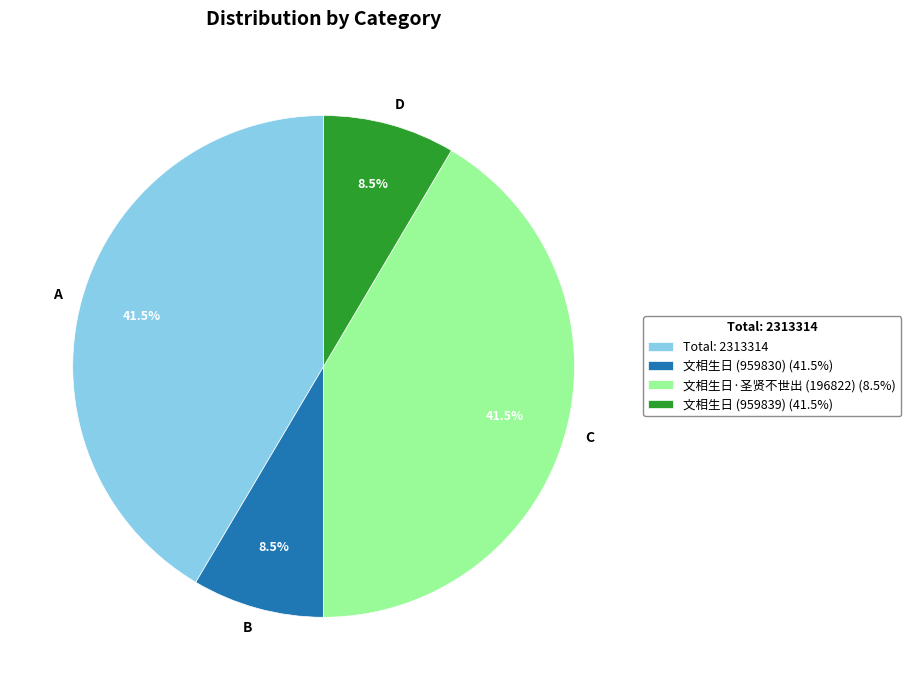

Approximately how many times larger is the value at B compared to D?

1.0